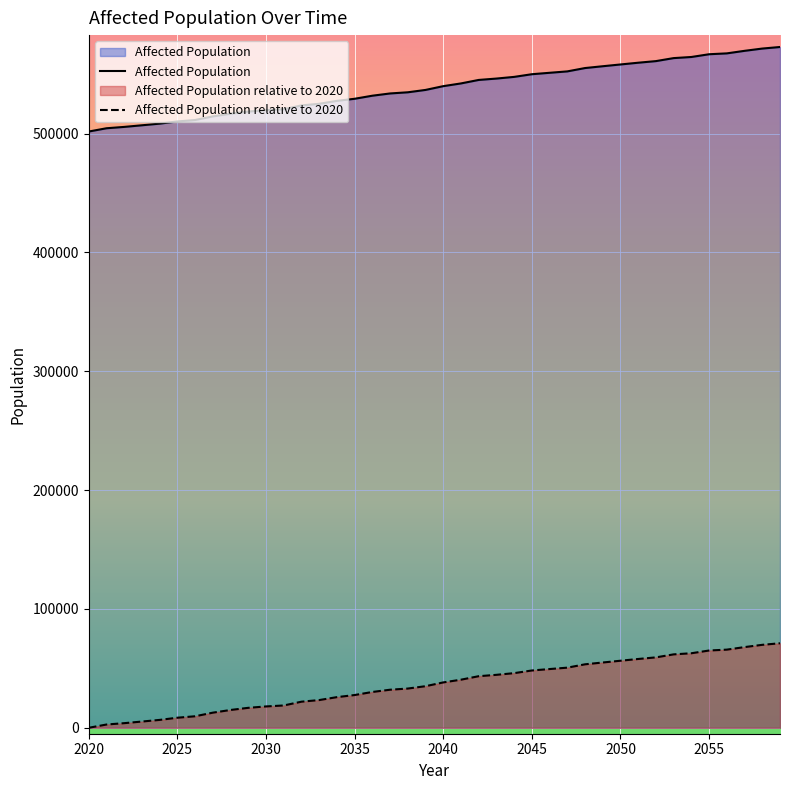

Rank the series by their average value, from highest to lowest.

Affected Population, Affected Population relative to 2020